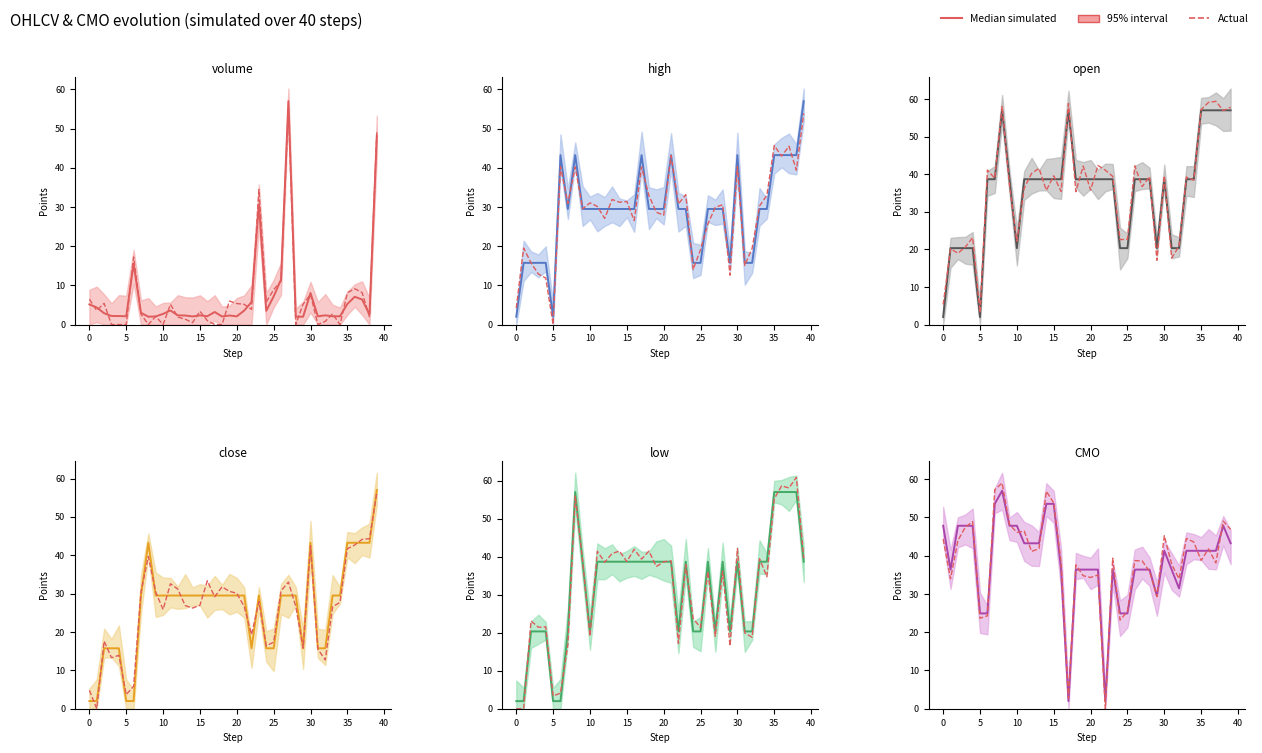

The value of high at 3 is 21.0. True or false?

False